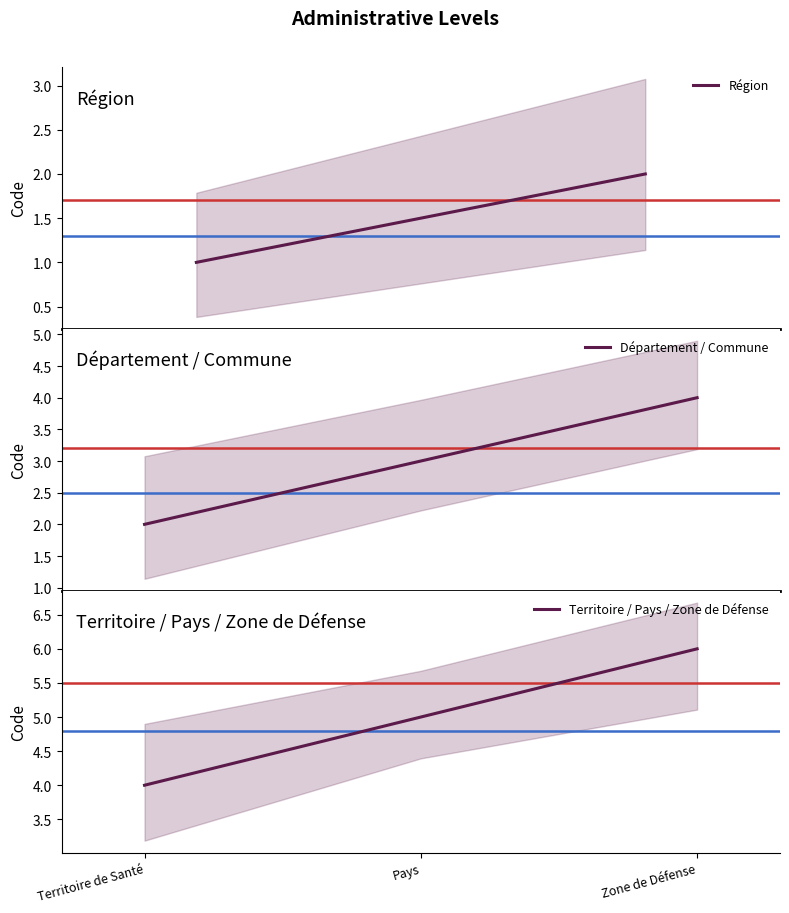

Rank the categories by Département / Commune value from lowest to highest.

Département, Commune, Territoire de Santé